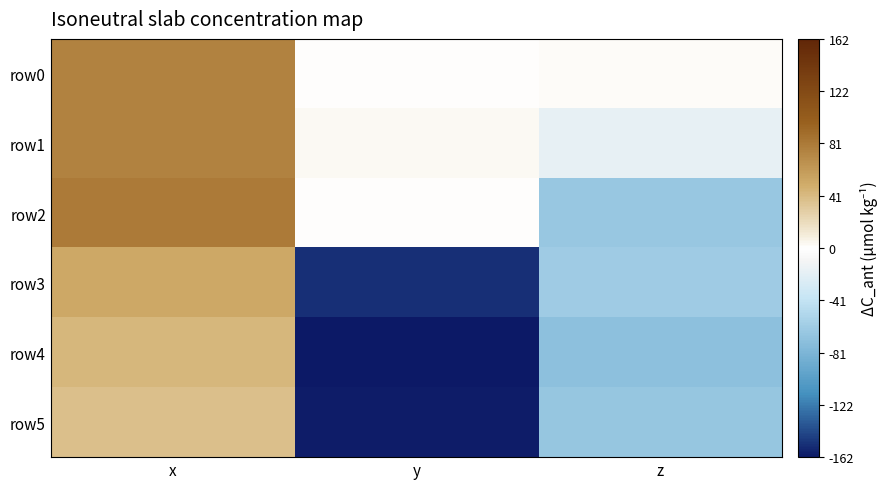

Reading left to right, transcribe all the data shown in this chart.

row0: x=74.9	y=0.1	z=1.3
row1: x=75.0	y=2.9	z=-18.1
row2: x=80.5	y=1.3	z=-64.8
row3: x=50.9	y=-153.2	z=-60.9
row4: x=43.0	y=-162.0	z=-71.7
row5: x=37.3	y=-160.4	z=-67.0